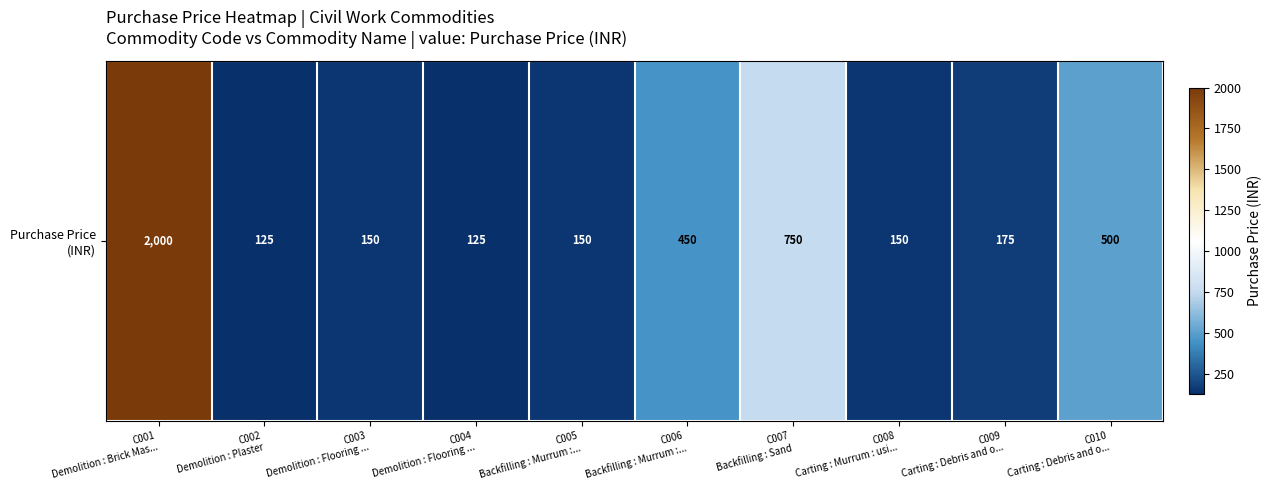

Reading right to left, transcribe all the data shown in this chart.

500	175	150	750	450	150	125	150	125	2000